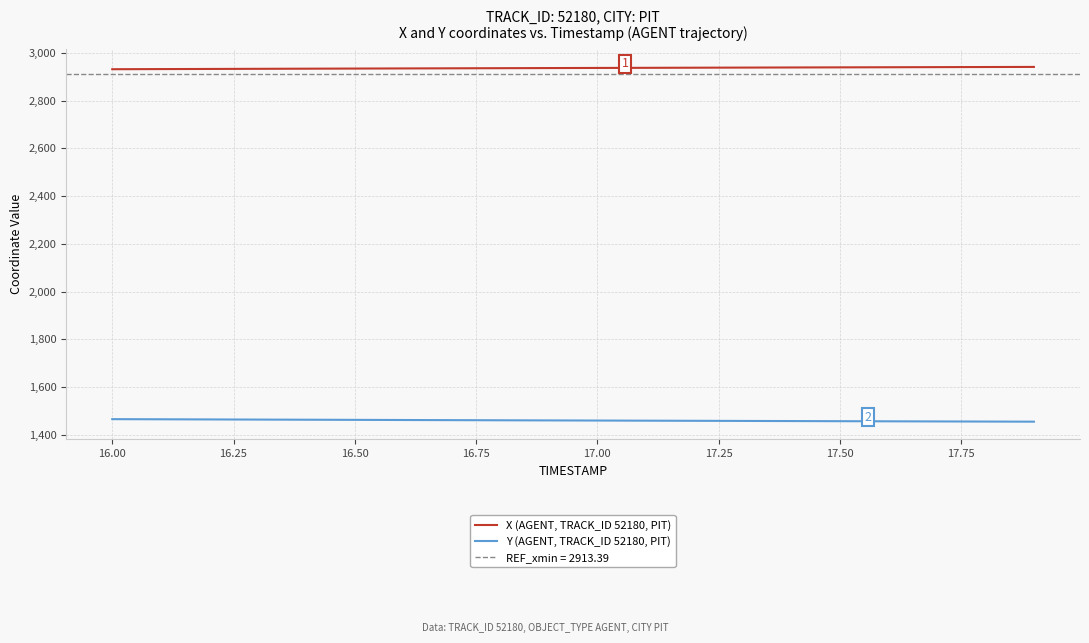

What value does the Y (AGENT, TRACK_ID 52180, PIT) series have at 16.50?

1463.4